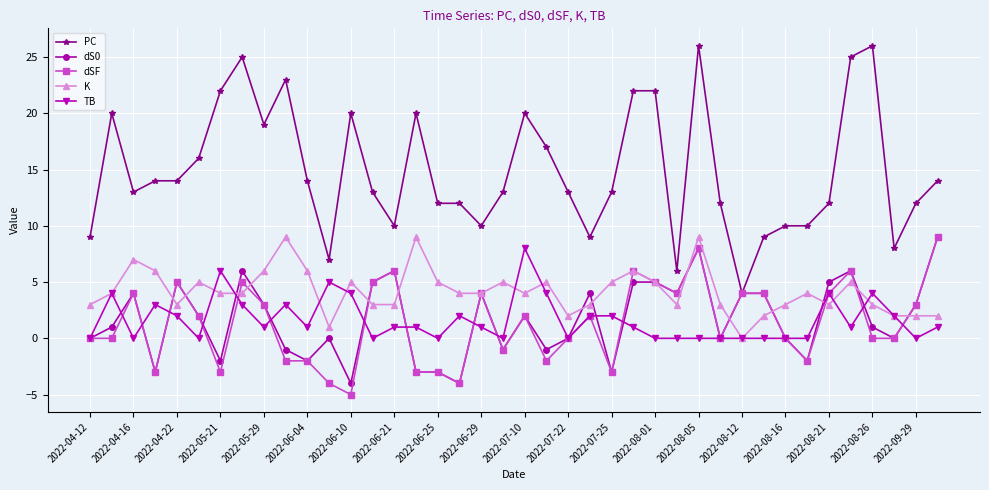

Which series has the largest range (max minus min)?

PC